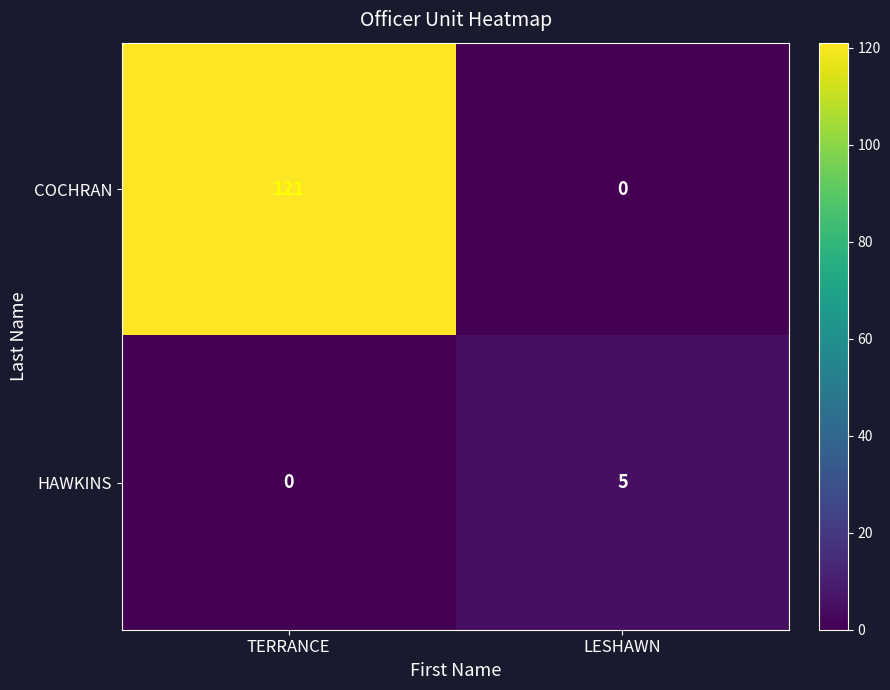

Which series has the largest total across all categories?

COCHRAN